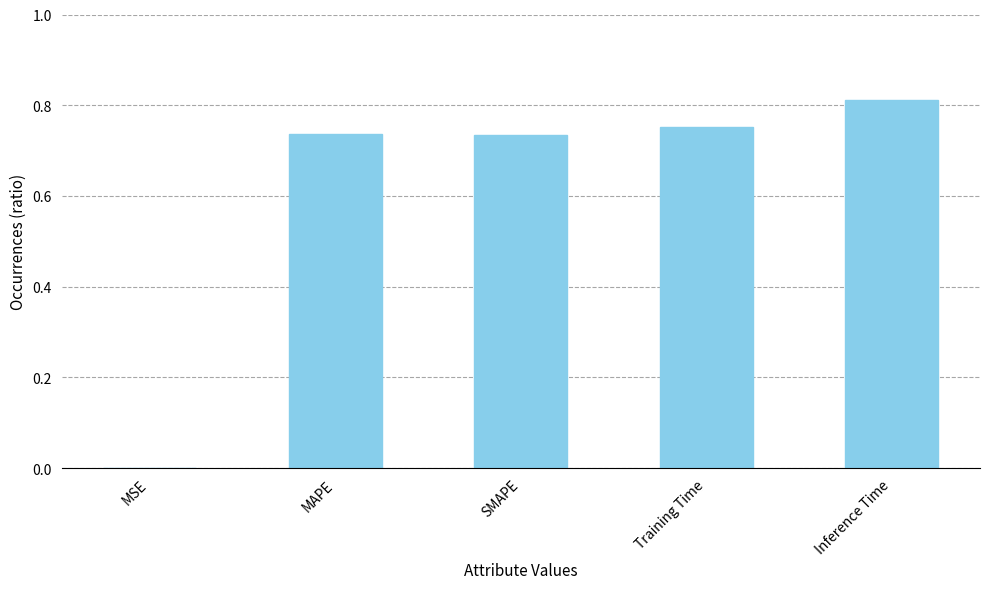

The chart shows a value of 0.3 at Inference Time. True or false?

False